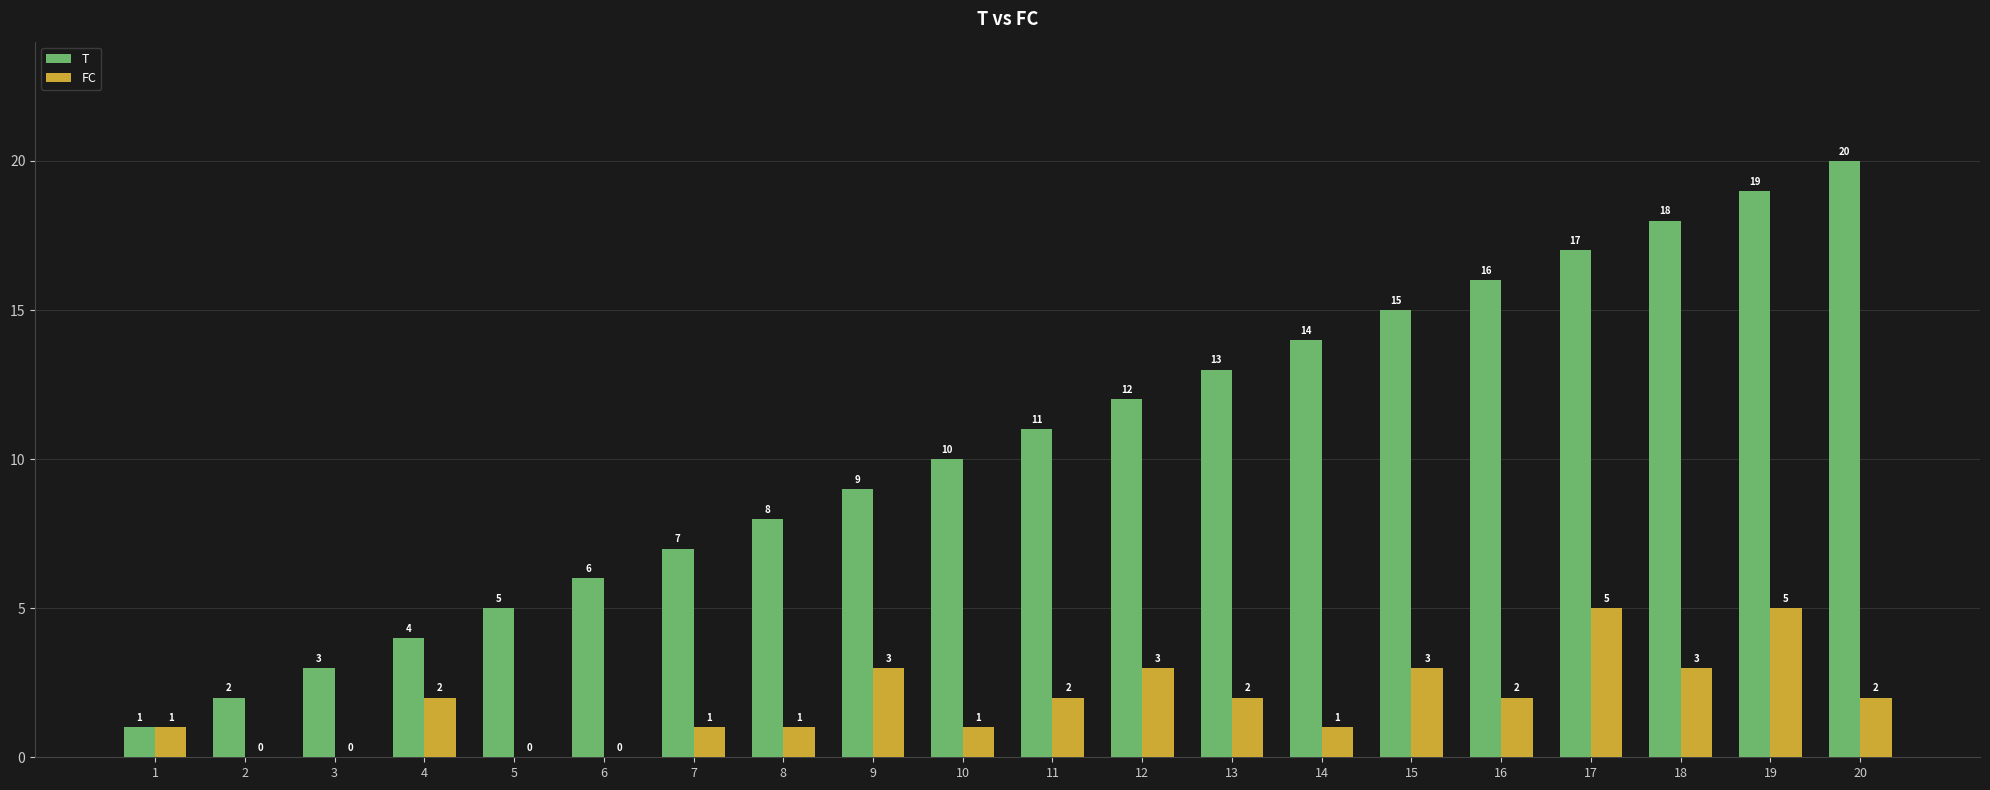

What is the maximum value for FC?

5